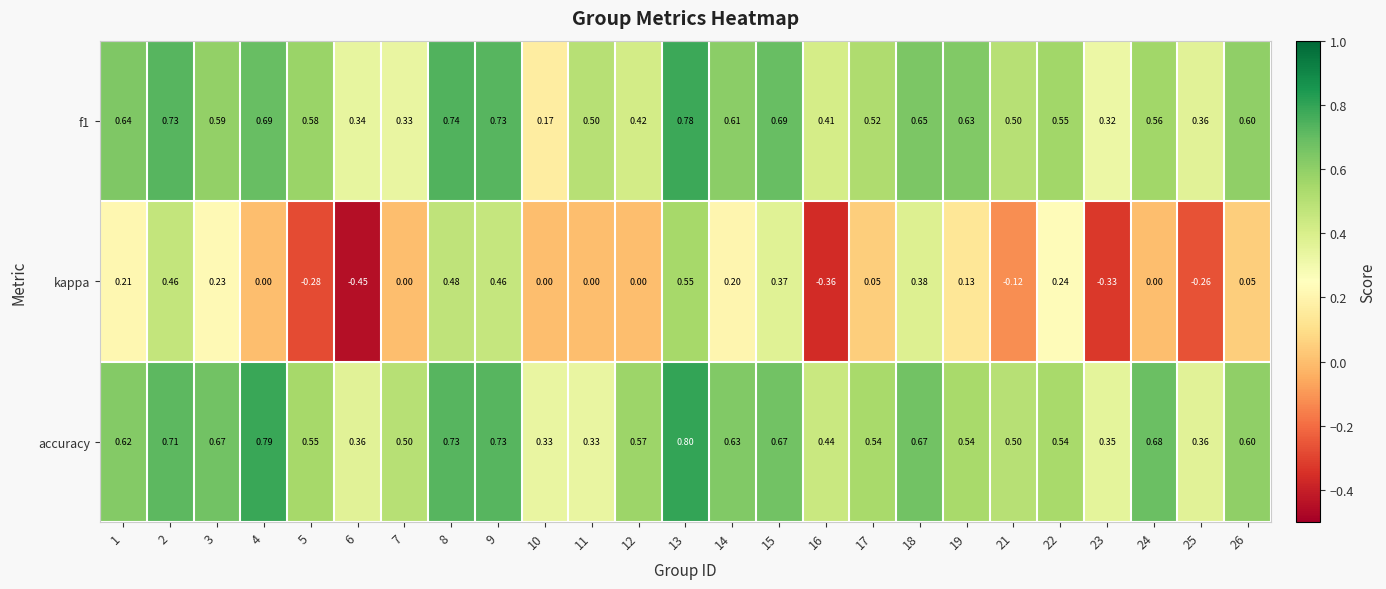

What is the maximum value shown in the chart?

0.8